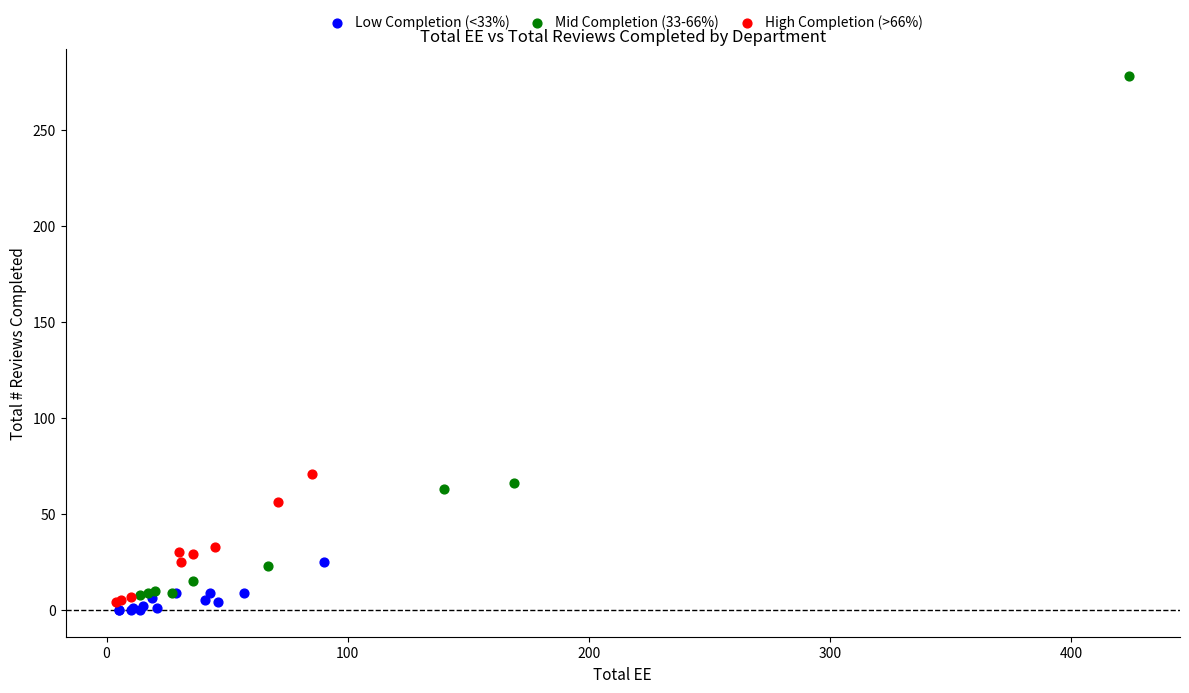

Which series has the widest spread of Y values?

Mid Completion (33-66%)